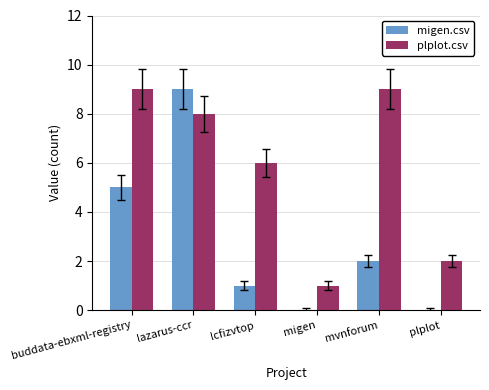

At which category is the sum across all series the highest?

lazarus-ccr